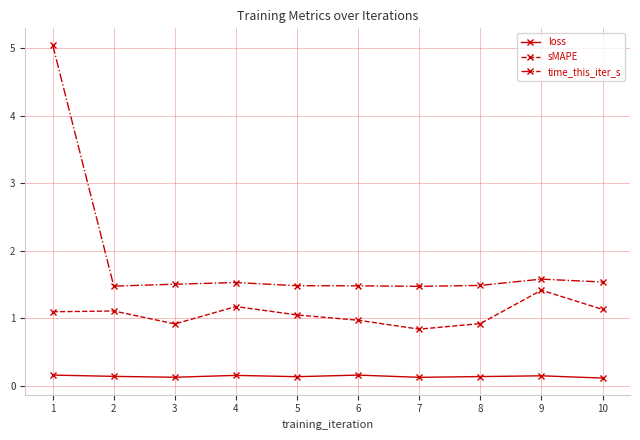

What is the total value across all series at 6?

2.6